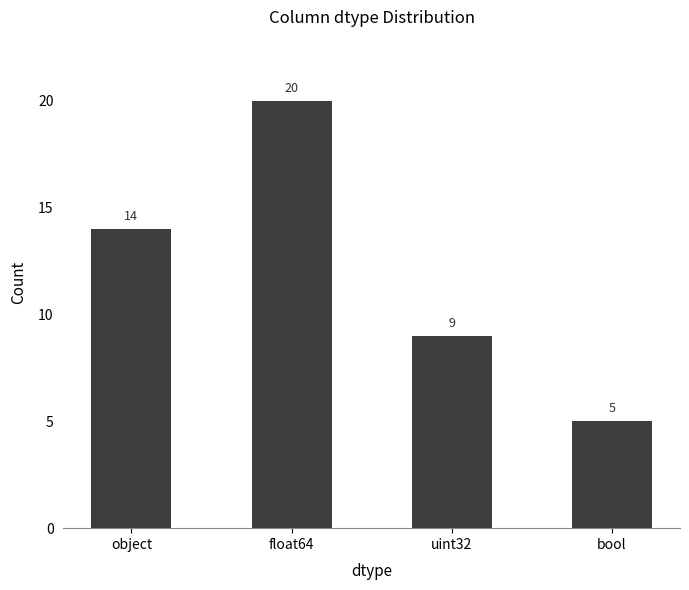

What value does the data have at object?

14